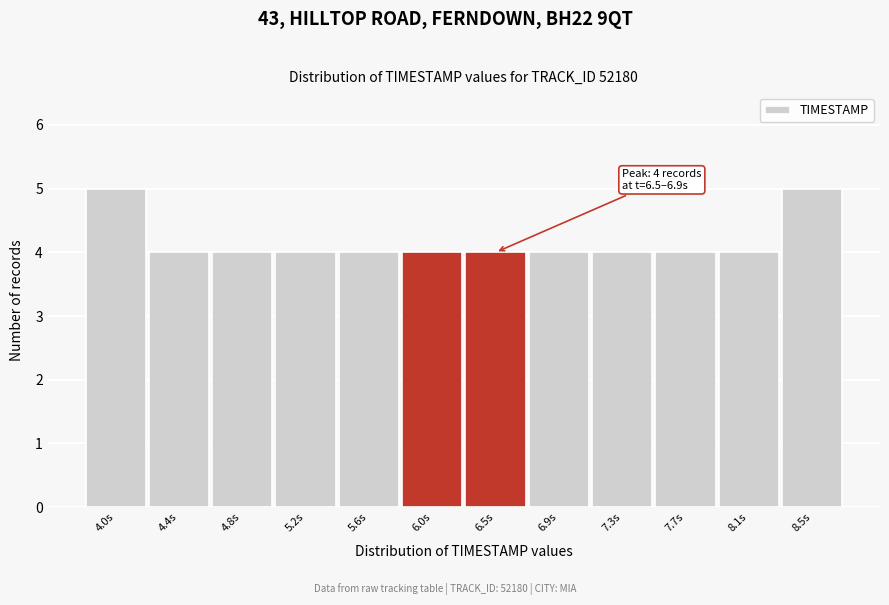

Reading left to right, what are all the values shown in this chart?

5	4	4	4	4	4	4	4	4	4	4	5